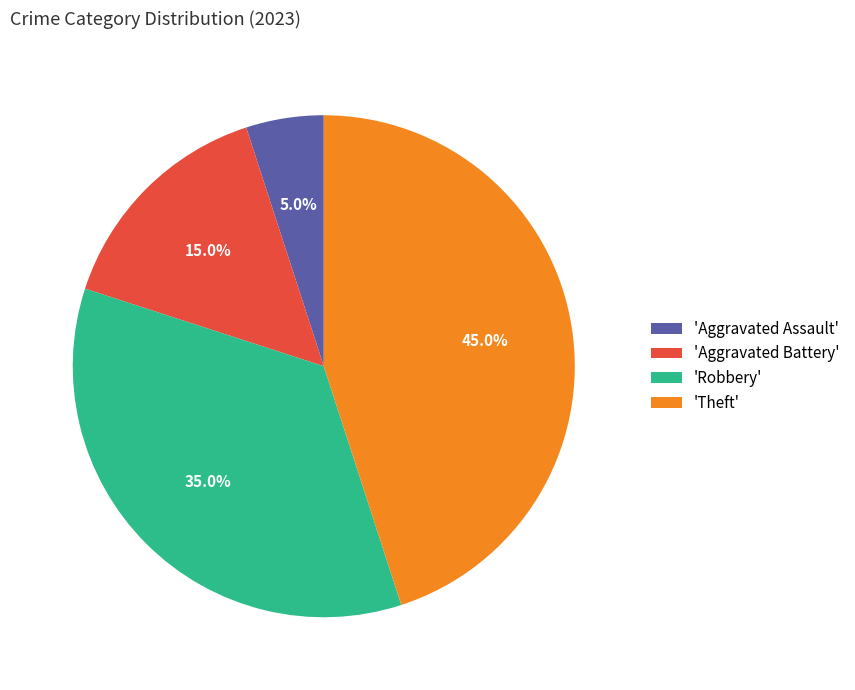

Count the number of slices in the pie.

4